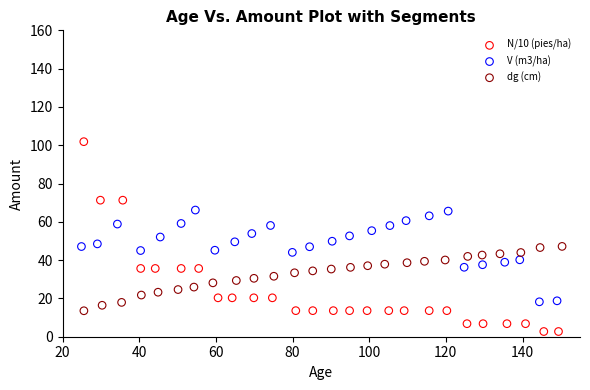

What are all the series names shown in the legend?

N/10 (pies/ha), V (m3/ha), dg (cm)